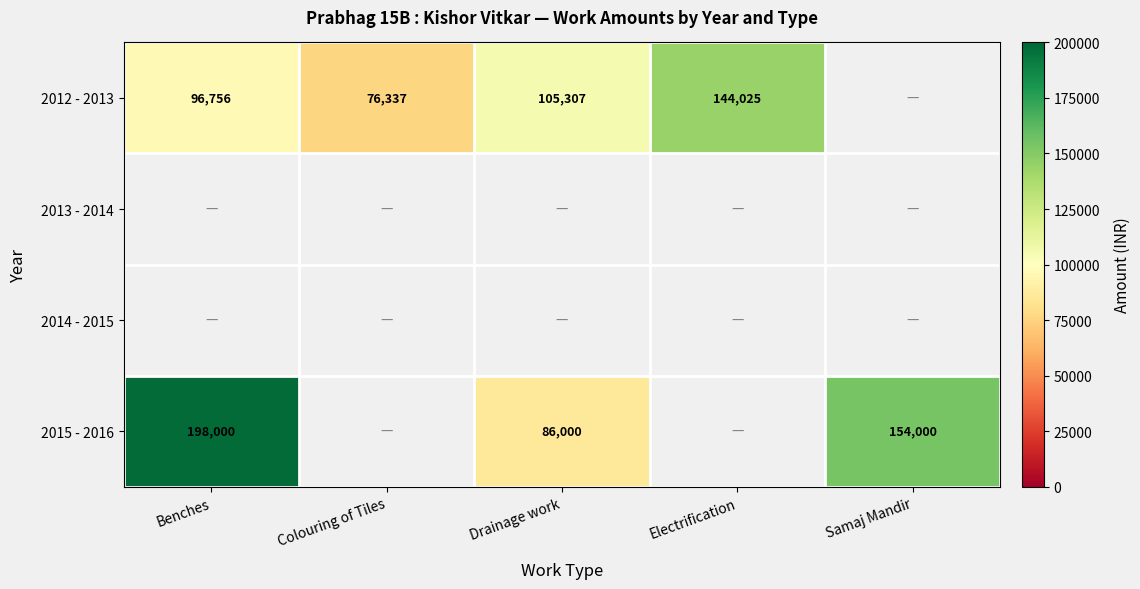

The value of 2012 - 2013 at Benches is 96756. True or false?

True